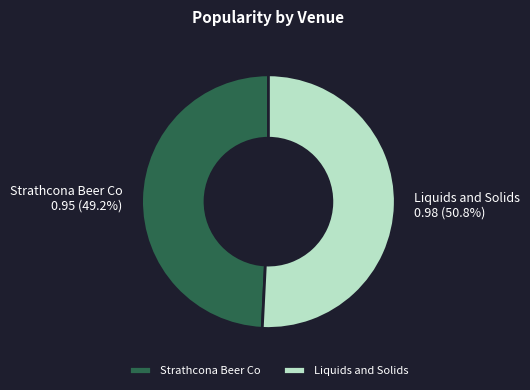

Do Strathcona Beer Co and Liquids and Solids together represent more than half of the pie?

Yes